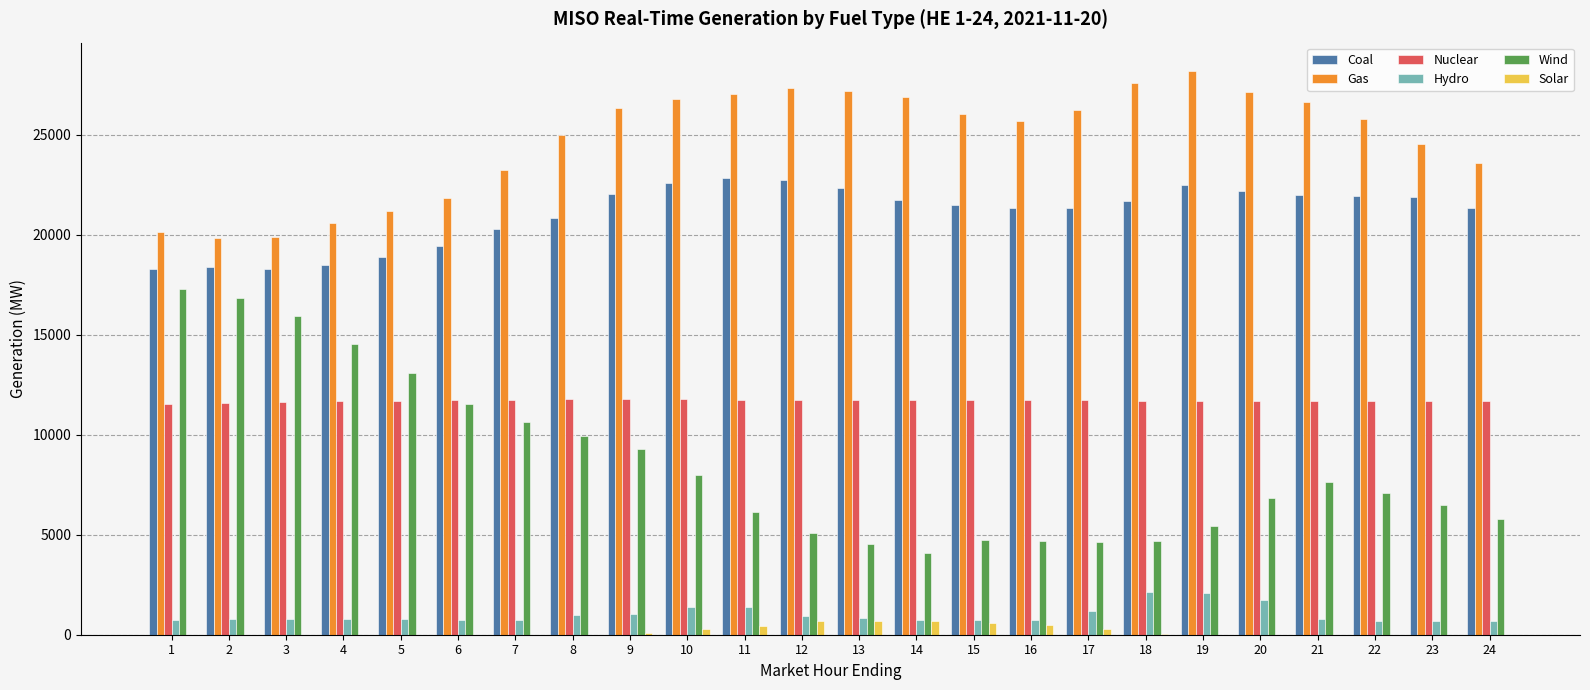

How many groups of bars are there?

24